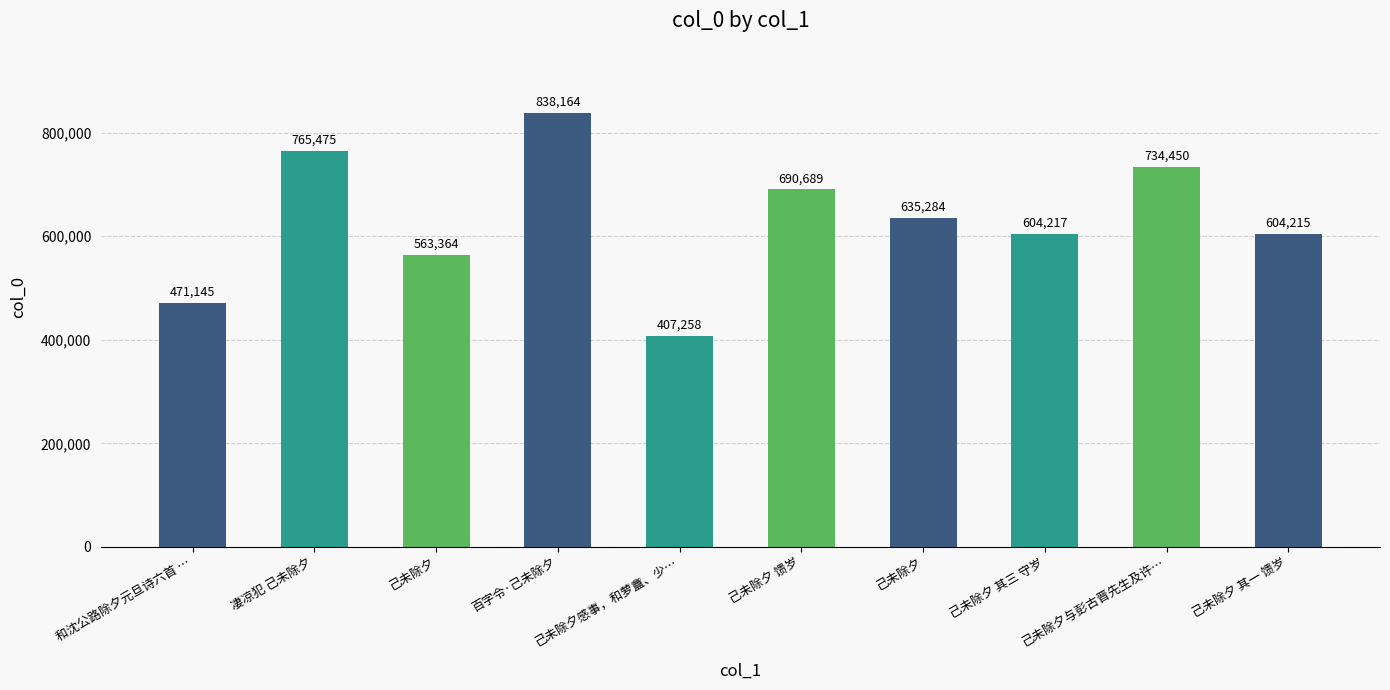

Reading right to left, what are all the values shown in this chart?

604215	734450	604217	635284	690689	407258	838164	563364	765475	471145